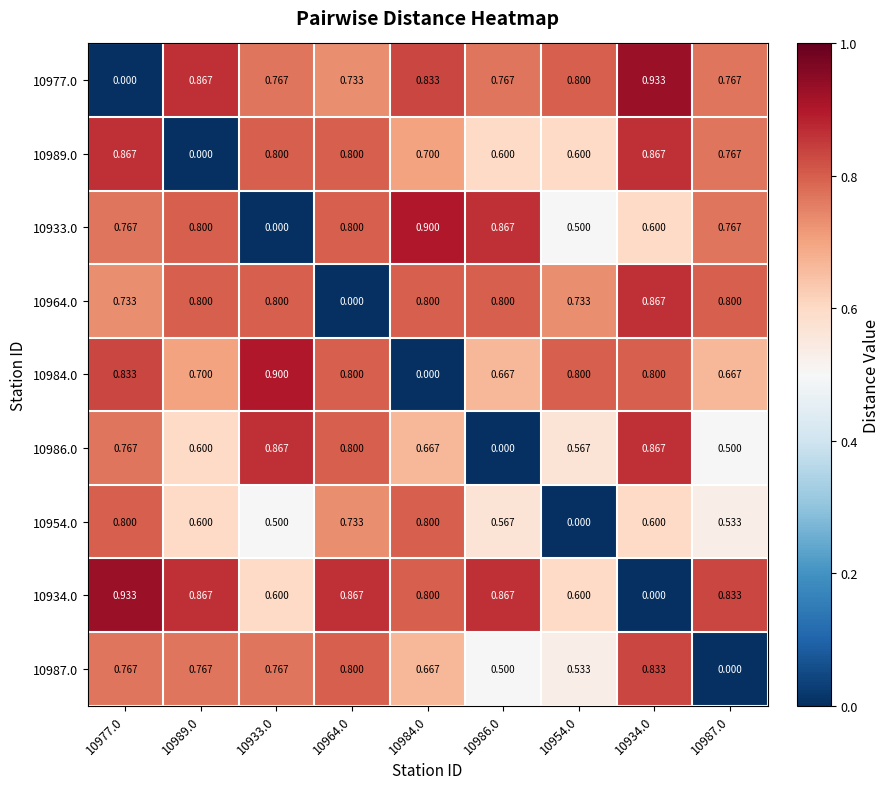

How many data points in 10987.0 are above 0?

8